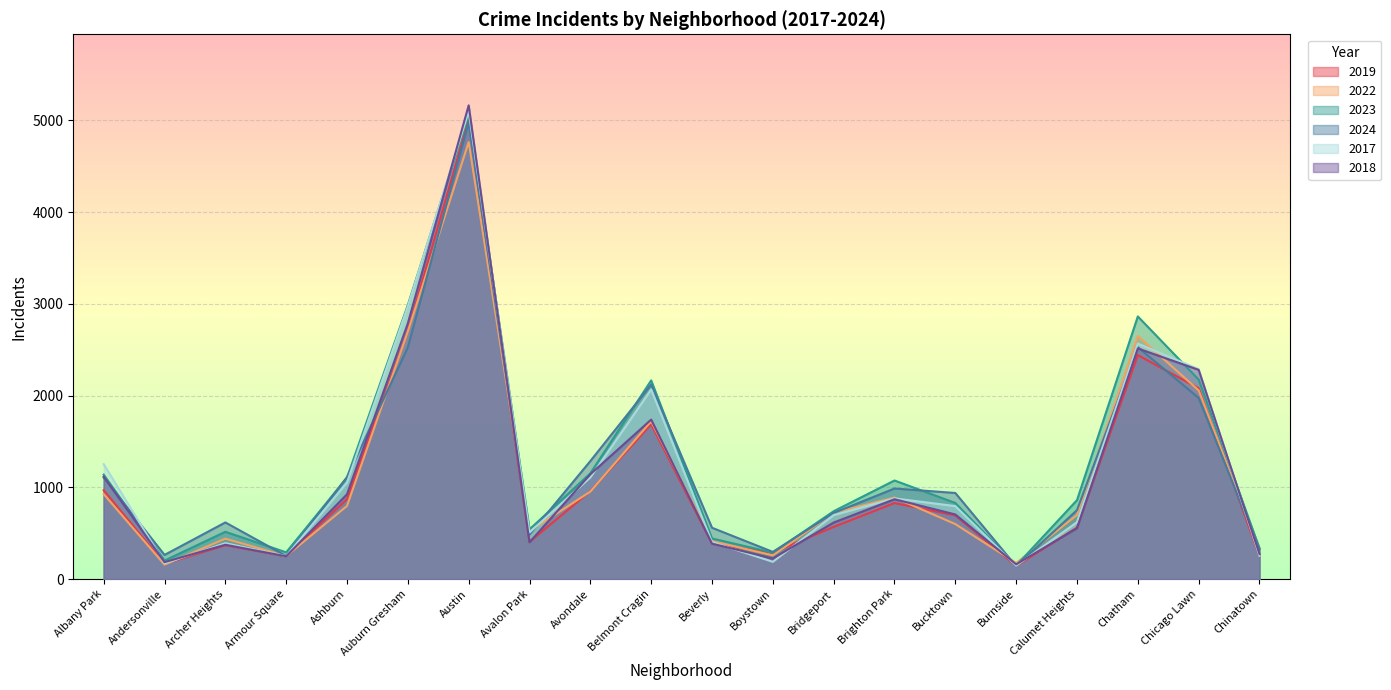

What is the label of the 4th point from the left?

Armour Square